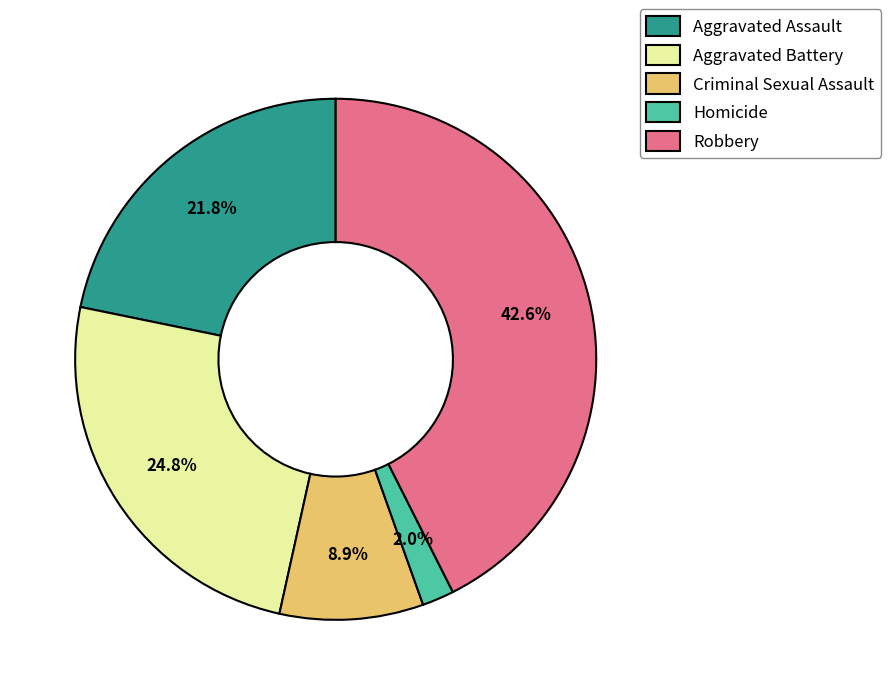

What percentage do Aggravated Assault and Homicide together represent?

23.8%